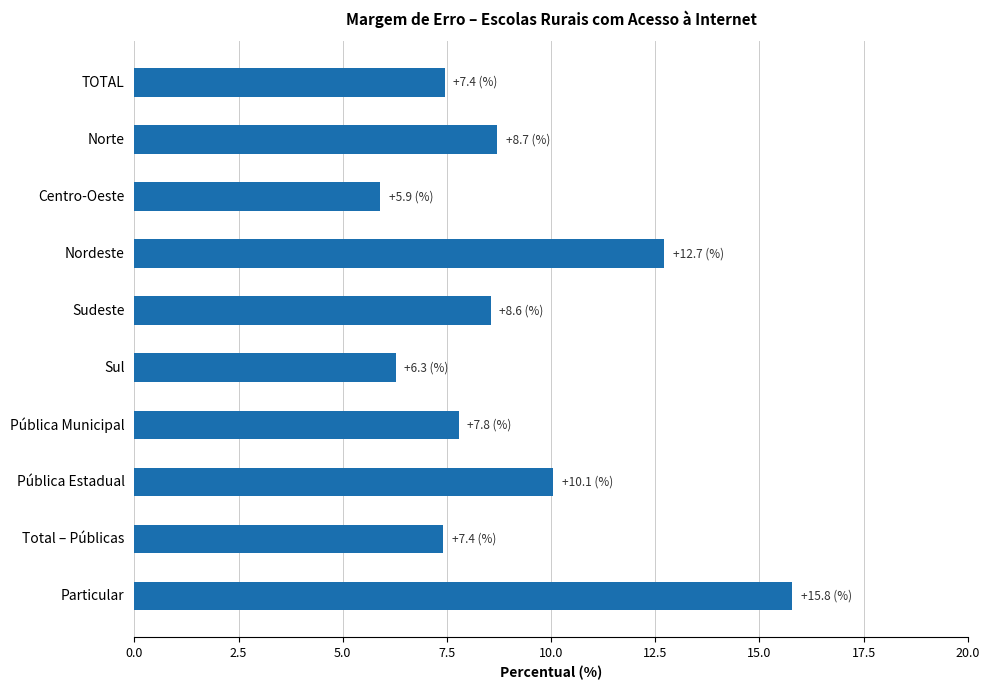

Reading bottom to top, list all the values displayed in this chart.

Particular=15.8	Total – Públicas=7.4	Pública Estadual=10.1	Pública Municipal=7.8	Sul=6.3	Sudeste=8.6	Nordeste=12.7	Centro-Oeste=5.9	Norte=8.7	TOTAL=7.4